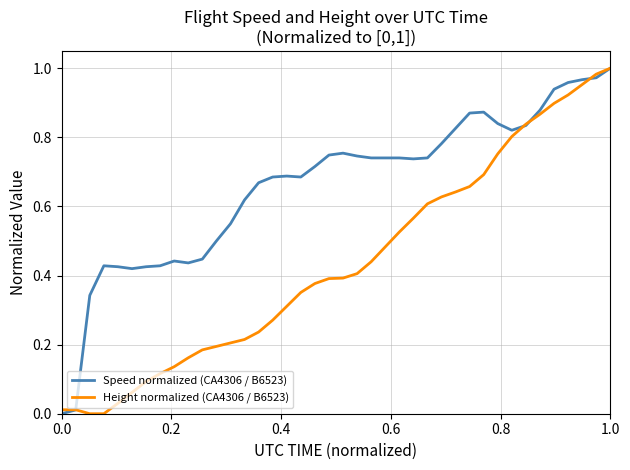

List the series in order of their overall mean, highest first.

Speed normalized (CA4306 / B6523), Height normalized (CA4306 / B6523)